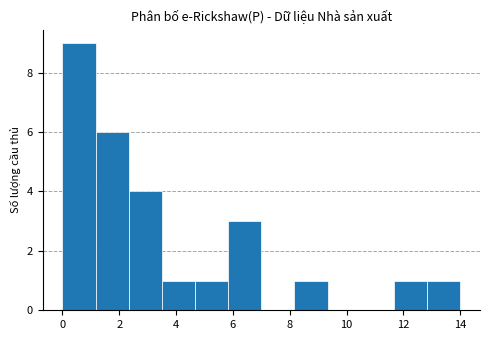

How tall is the bar that spans 0.0 to 1.2 on the x-axis? Neither the bar edges nor the heights are printed on the chart, so give them approximately, as read against the axes.

9